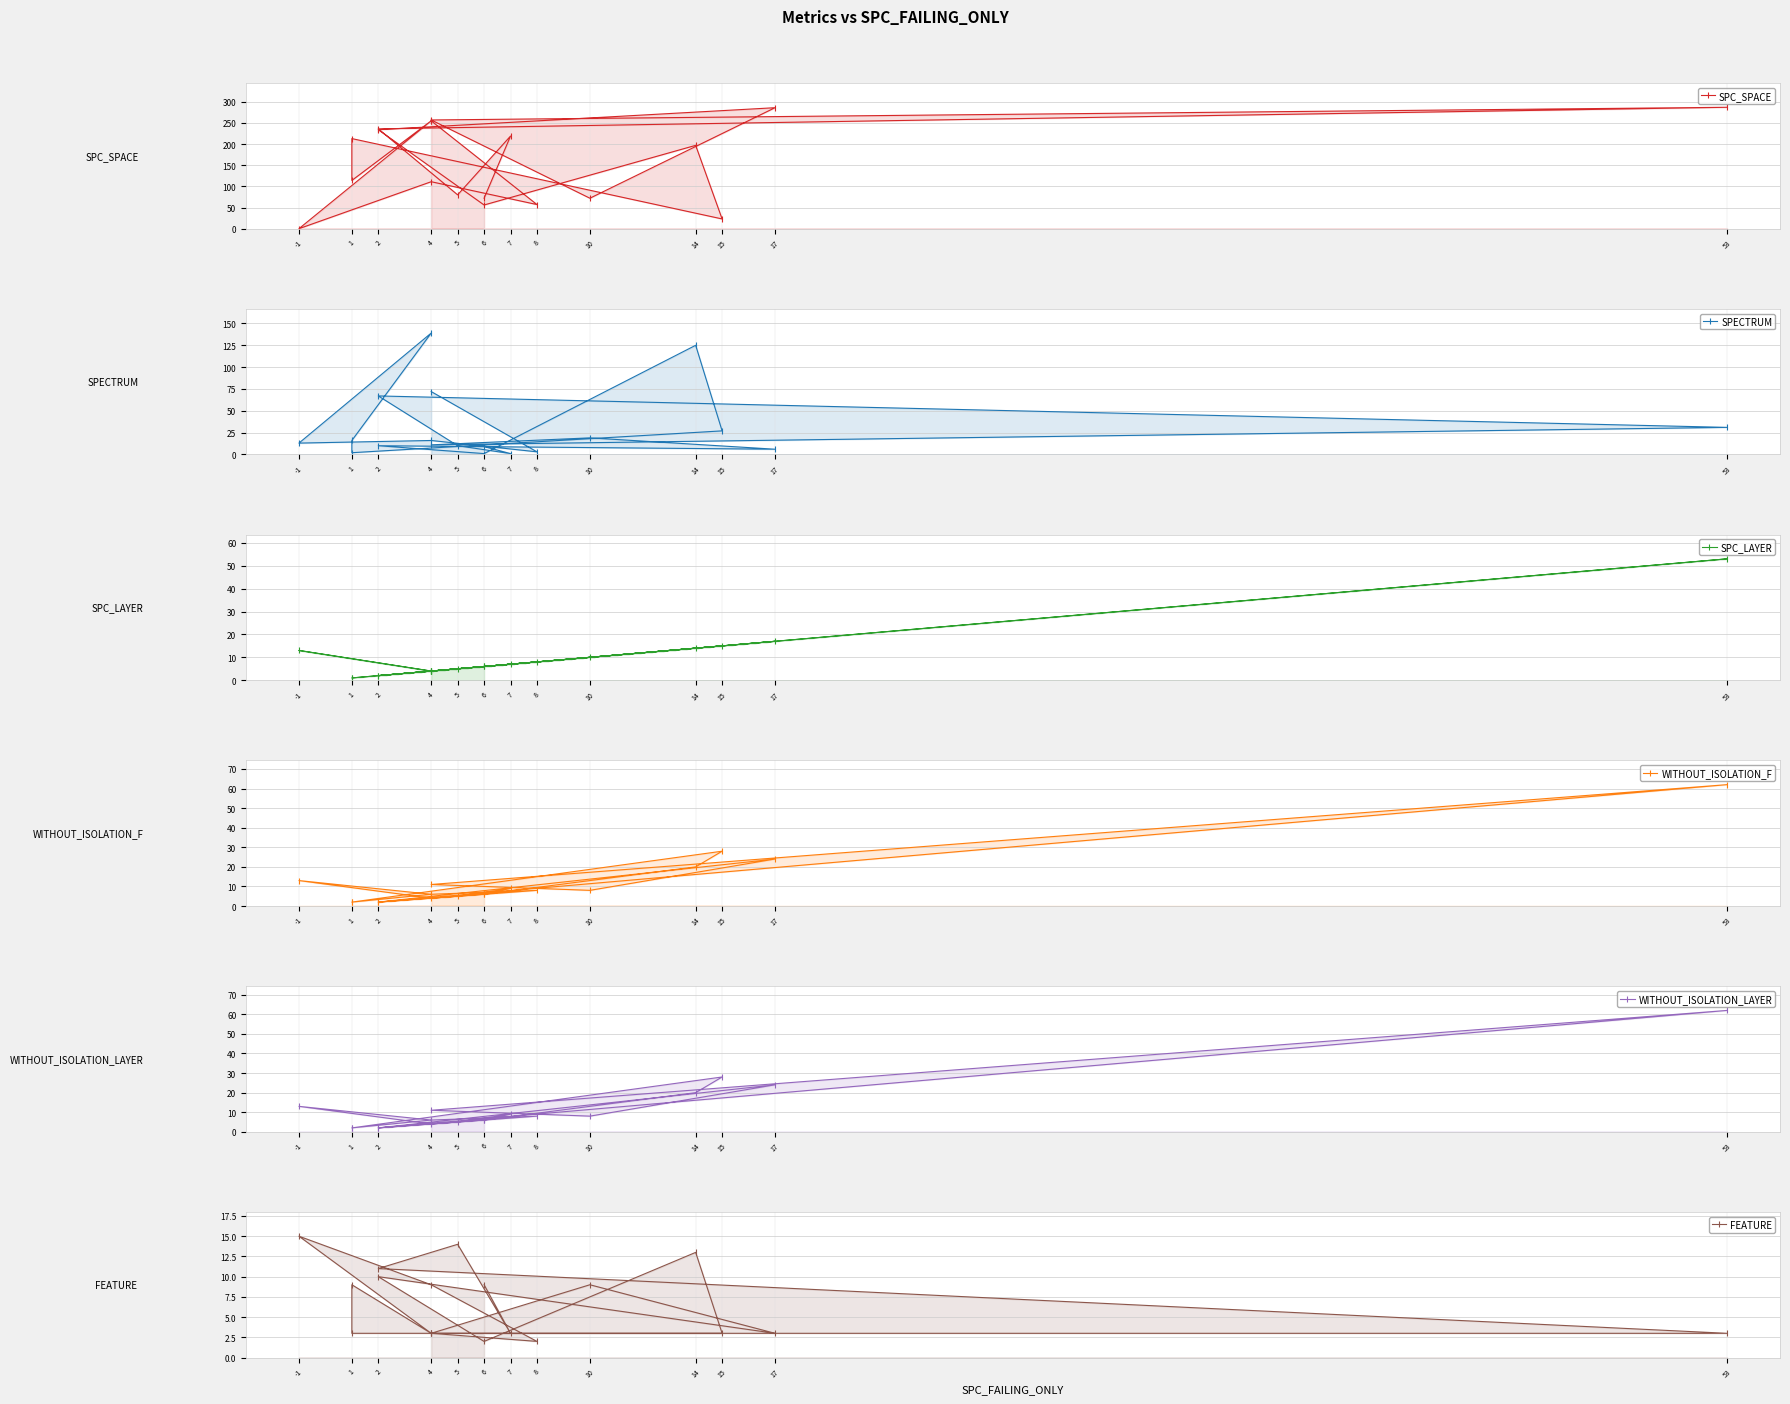

What is the lowest value of the WITHOUT_ISOLATION_LAYER series?

2